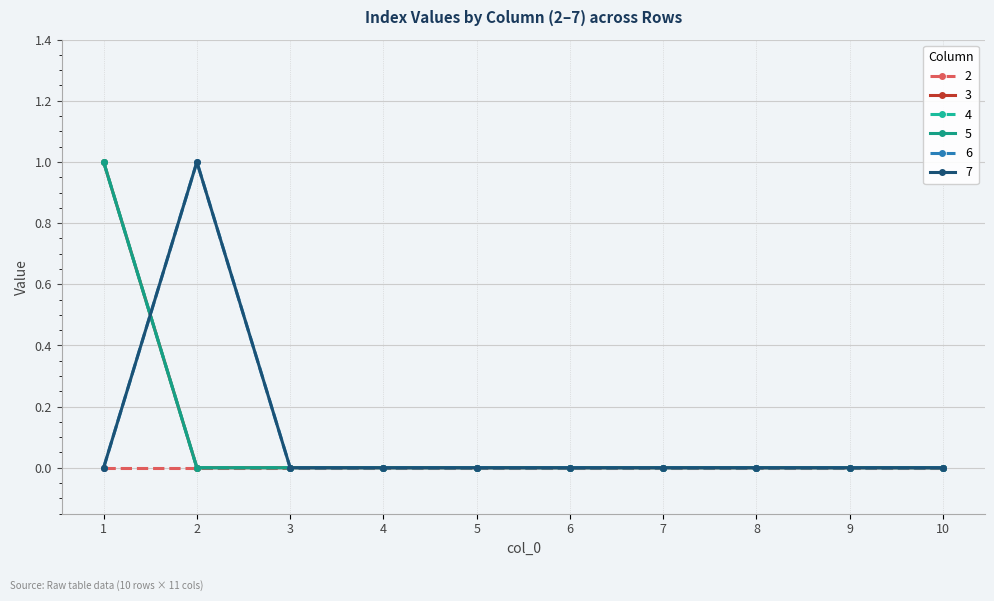

Is this an area chart (filled region under the line)?

No